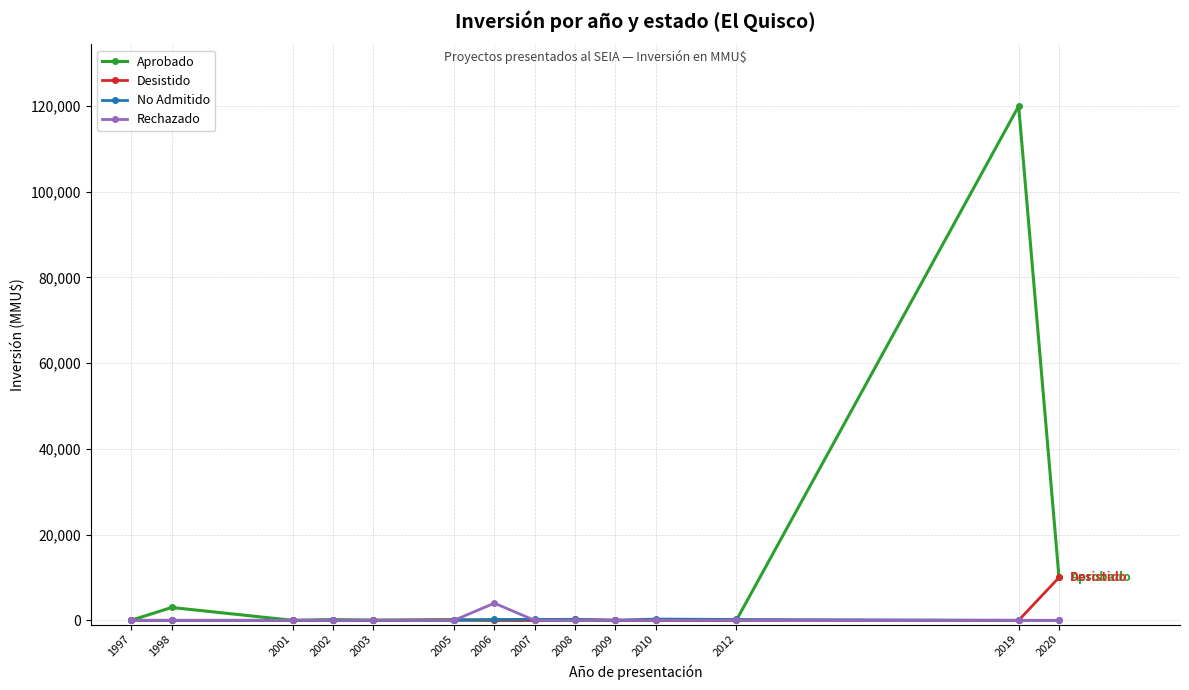

Which series has the largest range (max minus min)?

Aprobado